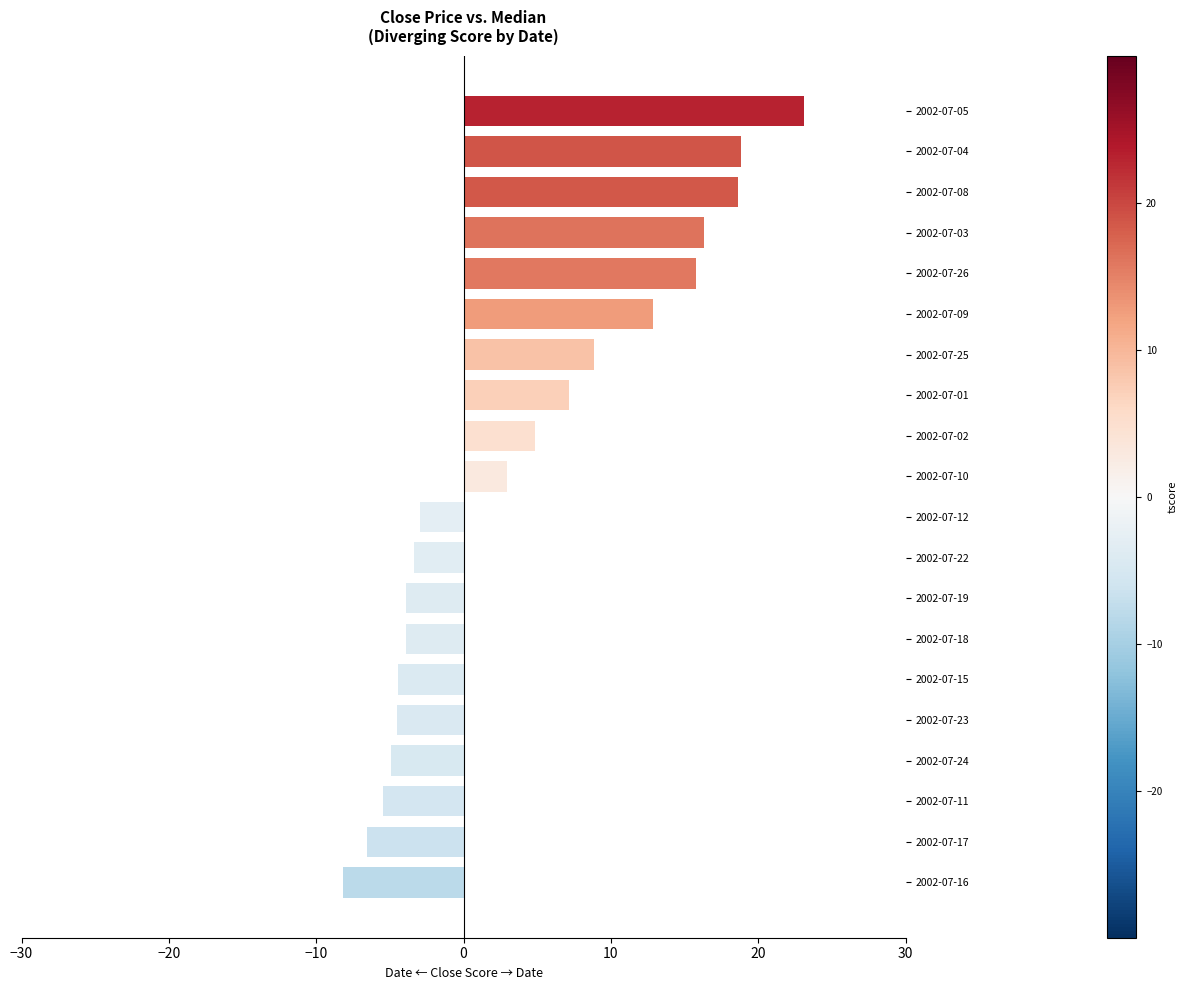

What is the change in value from 2002-07-02 to 2002-07-25?

+4.0